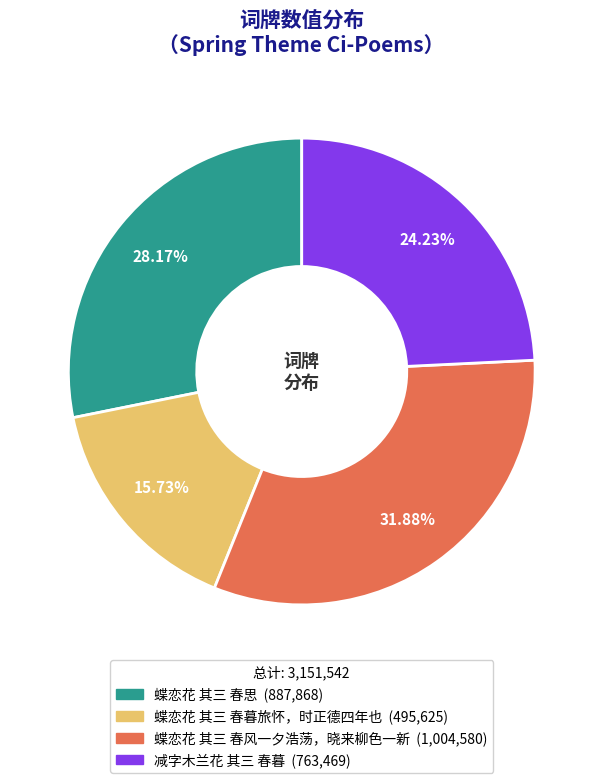

What is the largest slice in the pie chart?

蝶恋花 其三 春风一夕浩荡，晓来柳色一新